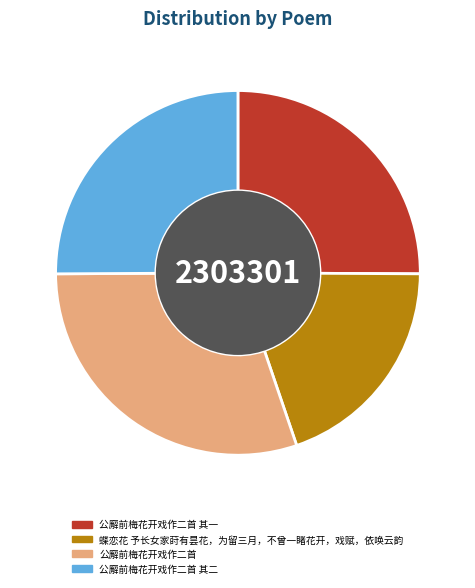

Is the sum of 公廨前梅花开戏作二首 其二 and 蝶恋花 予长女家莳有昙花，为留三月，不曾一睹花开，戏赋，依唤云韵 greater than half?

No